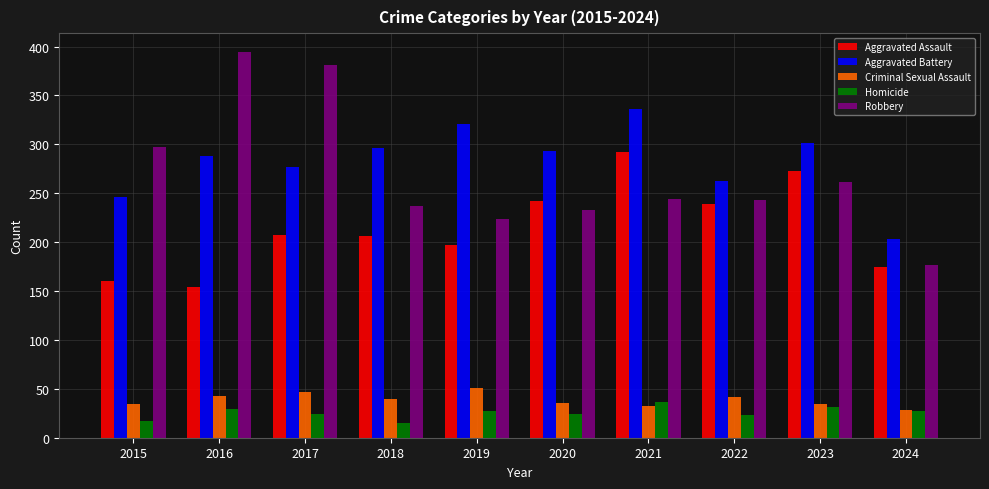

What is the value of the Criminal Sexual Assault bar at the 1st from the left?

34